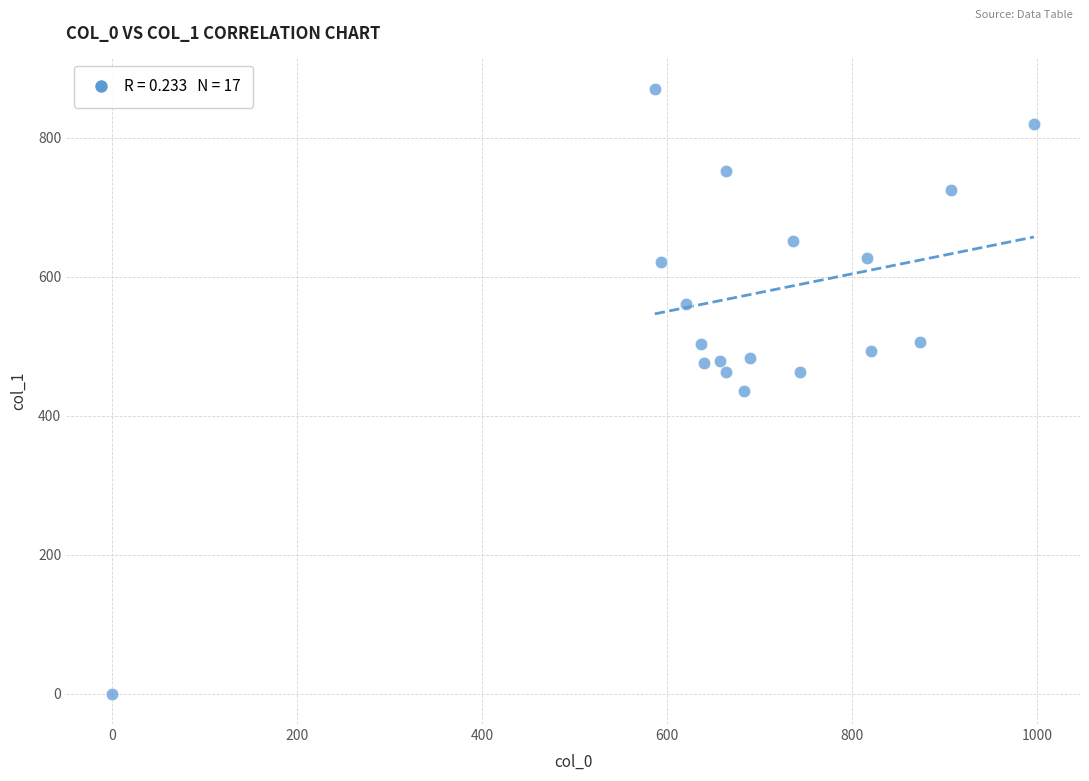

What is the range of X values (max minus min)?

996.7